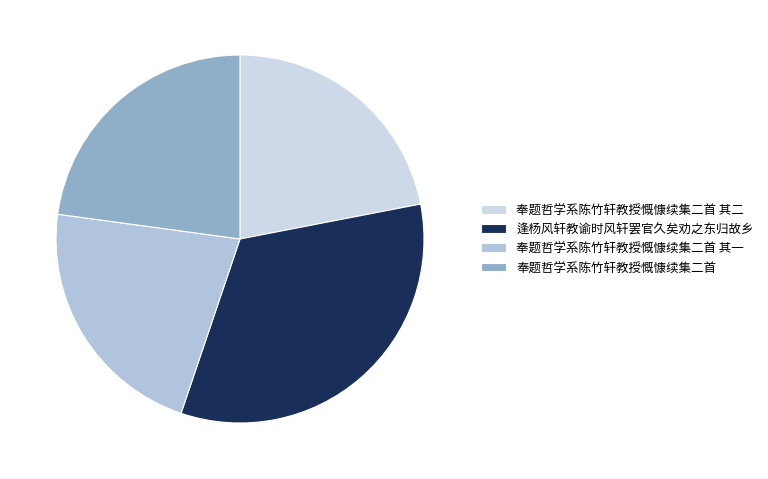

The 奉题哲学系陈竹轩教授慨慷续集二首 slice represents 23% of the pie. True or false?

True